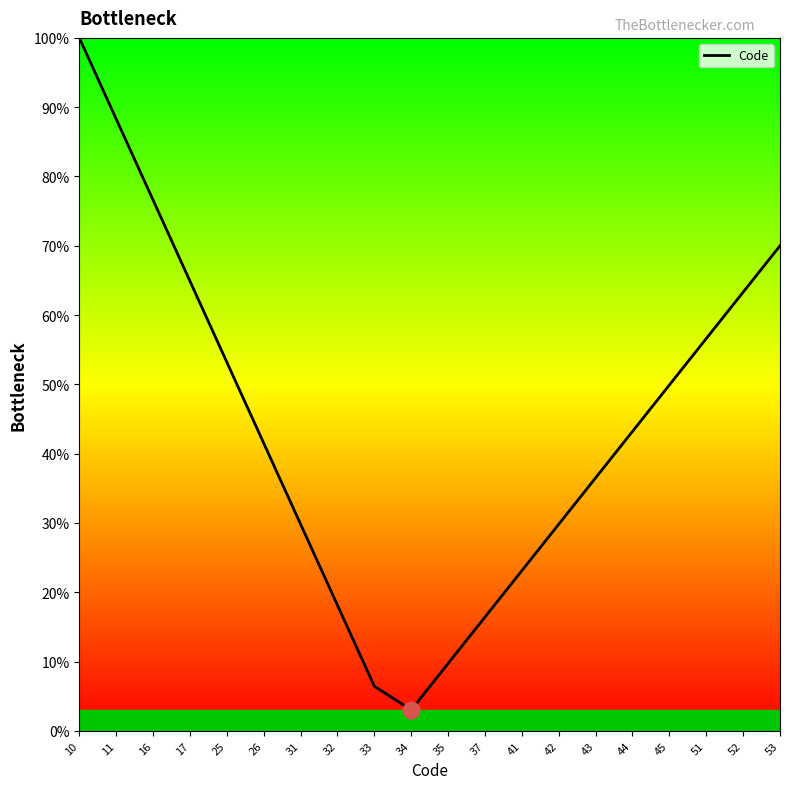

What is the difference between the values at 52 and 10?

36.7